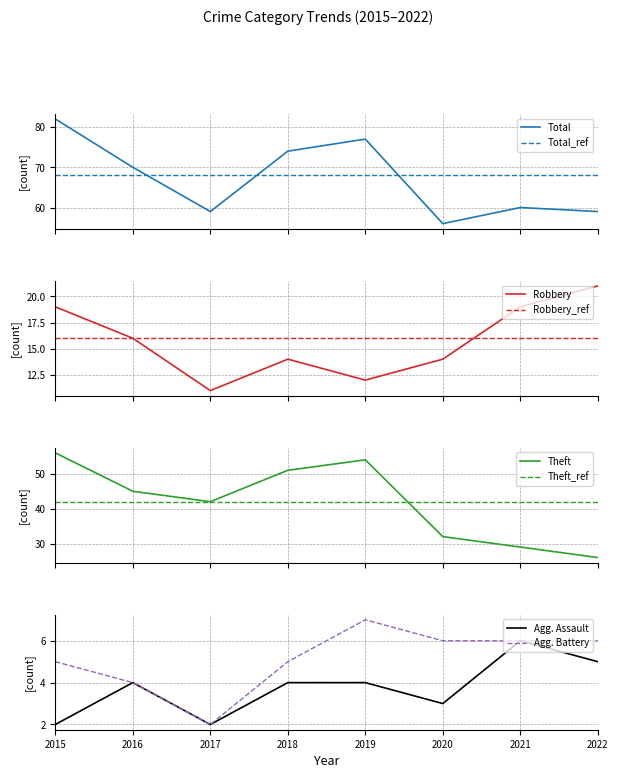

True or false: Aggravated Assault and Total cross at least once.

False